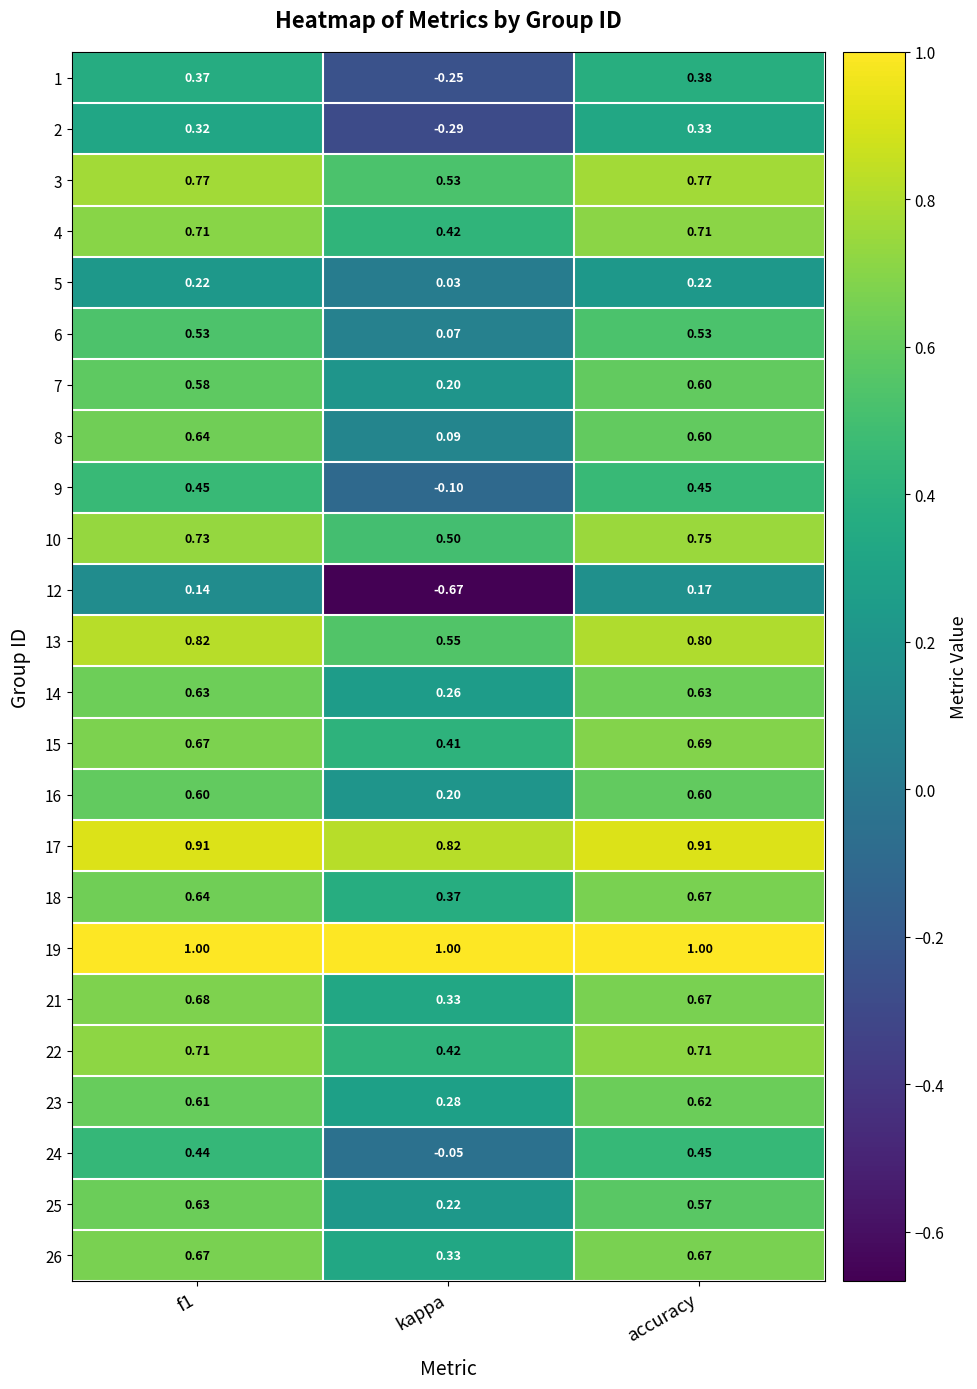

Which category has the highest value in the 10 series?

accuracy